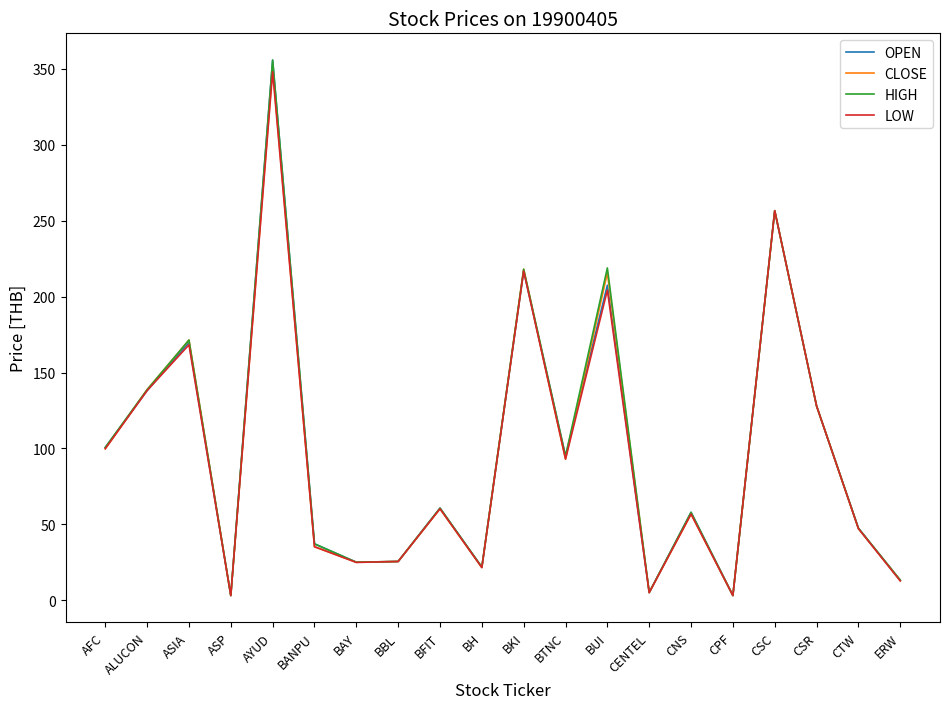

Is it true that OPEN equals 13.2 at ERW?

True